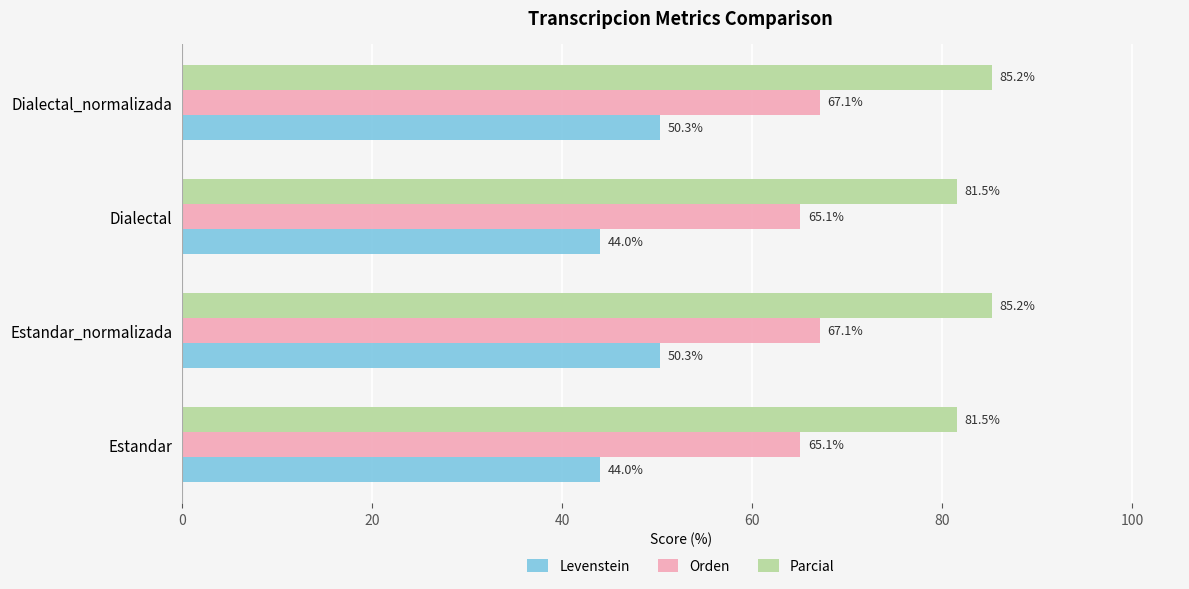

What is the maximum value shown in the chart?

85.2